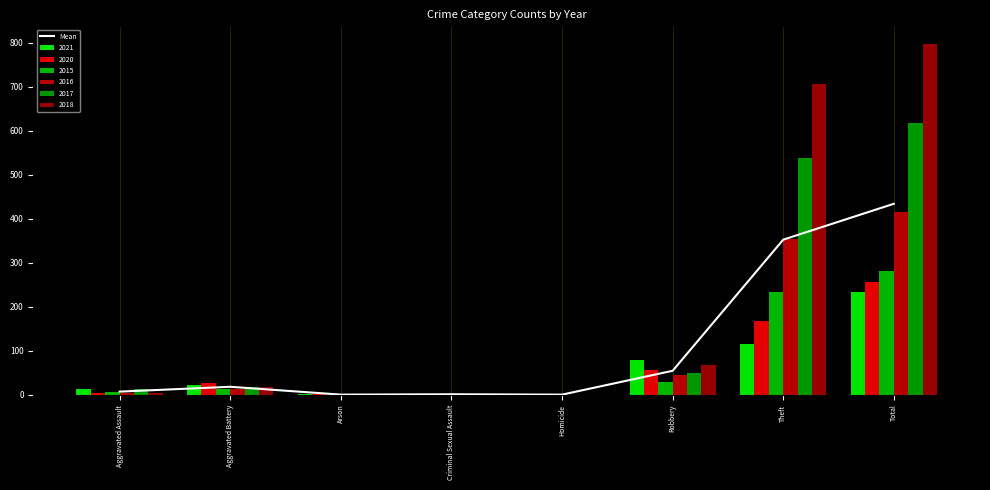

Rank the categories by value from lowest to highest.

Arson, Homicide, Criminal Sexual Assault, Aggravated Assault, Aggravated Battery, Robbery, Theft, Total